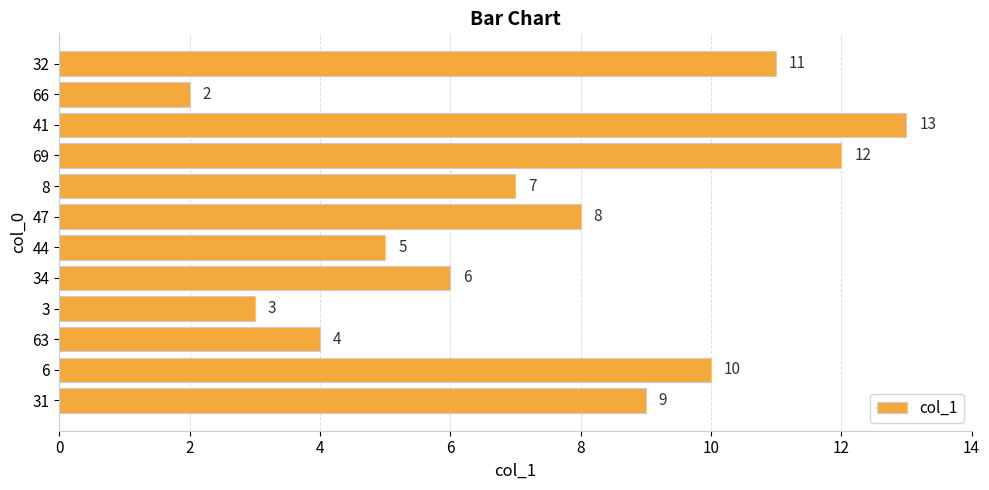

What is the change in value from 3 to 8?

+4